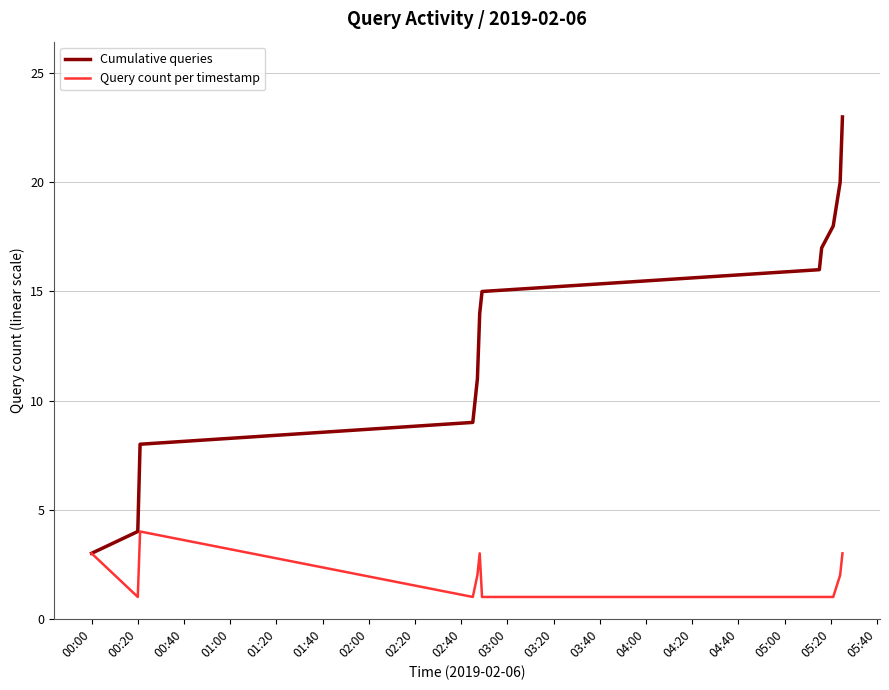

How many values in the Query count per timestamp series are below 2?

6